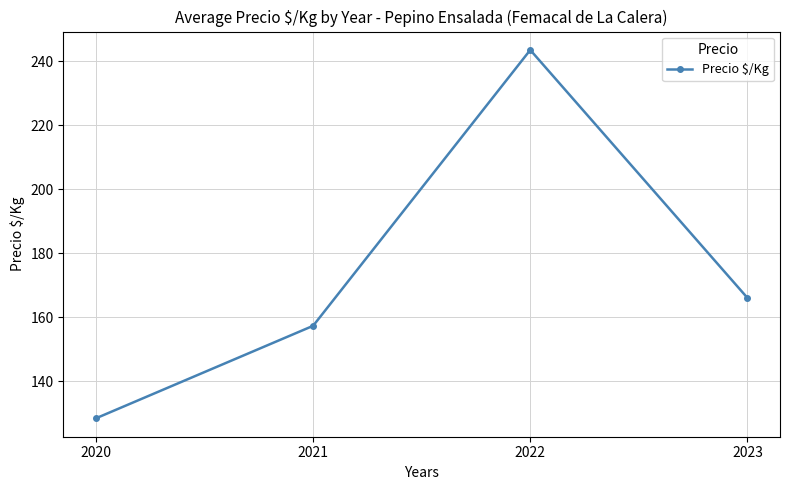

What is the average value?

173.9